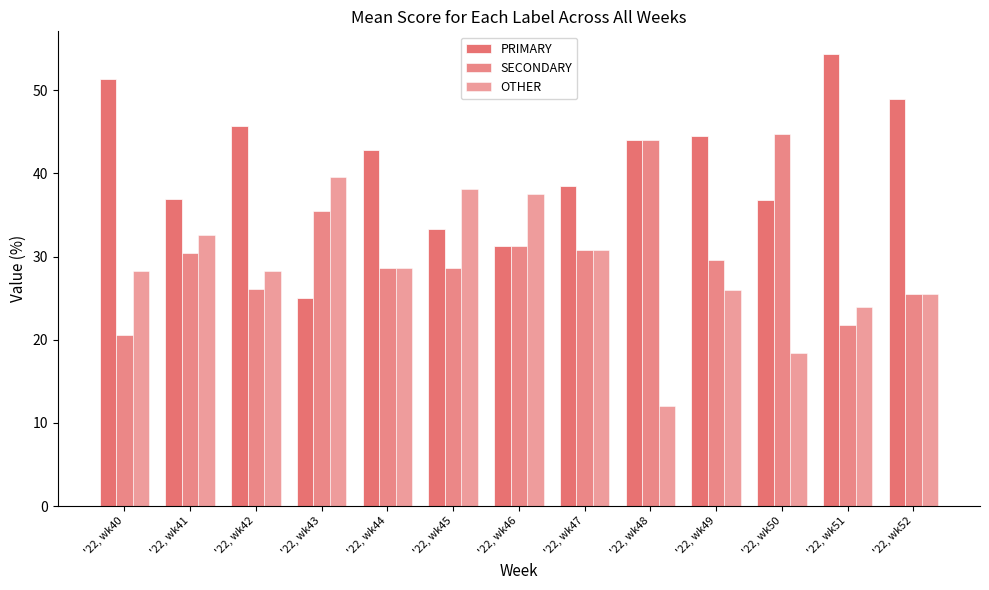

Does the chart contain any negative values?

No